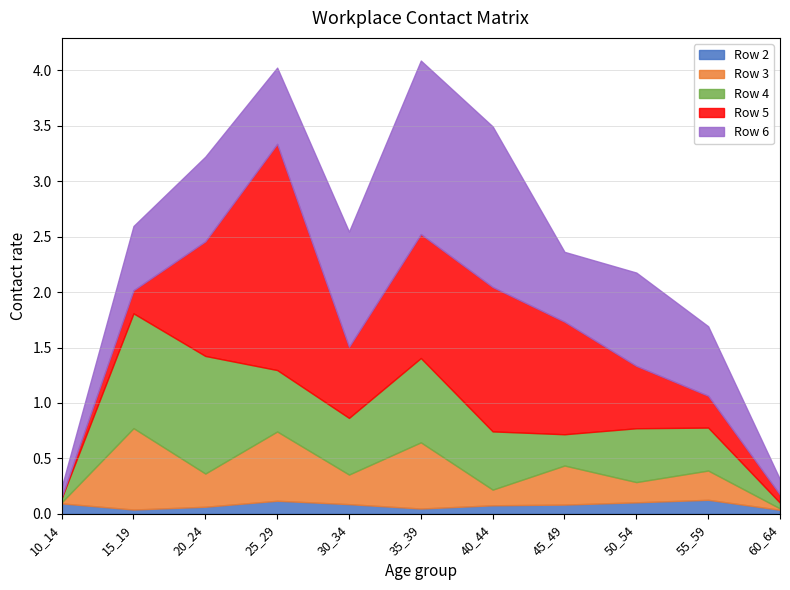

How many interior local valleys does the Row 4 series have?

2